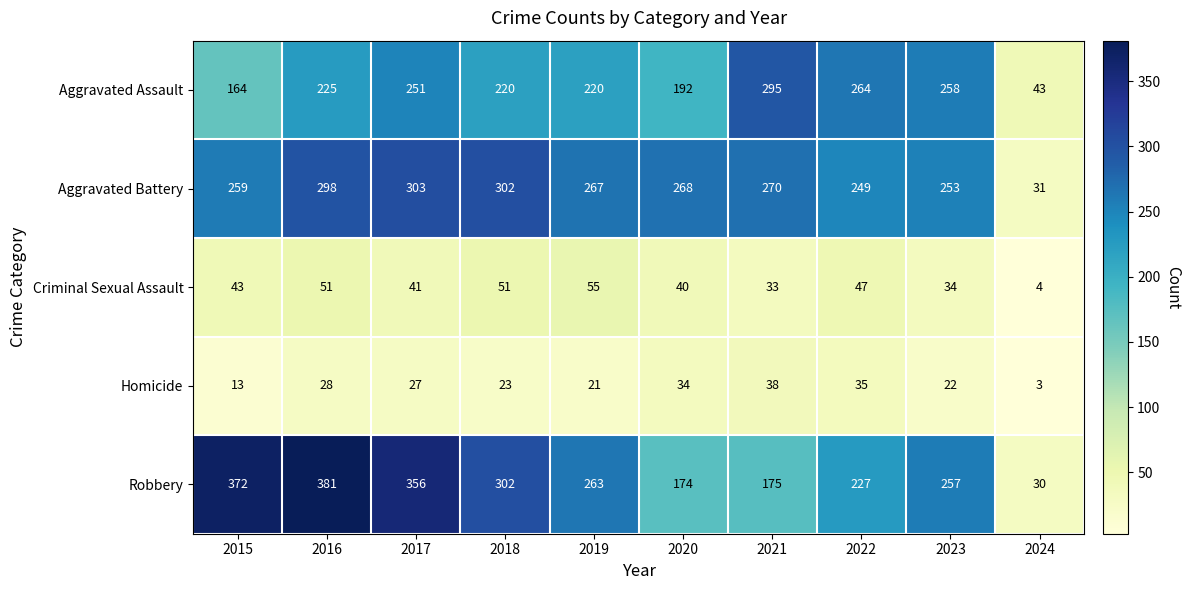

What is the difference between the second highest and minimum values in the Aggravated Battery series?

271